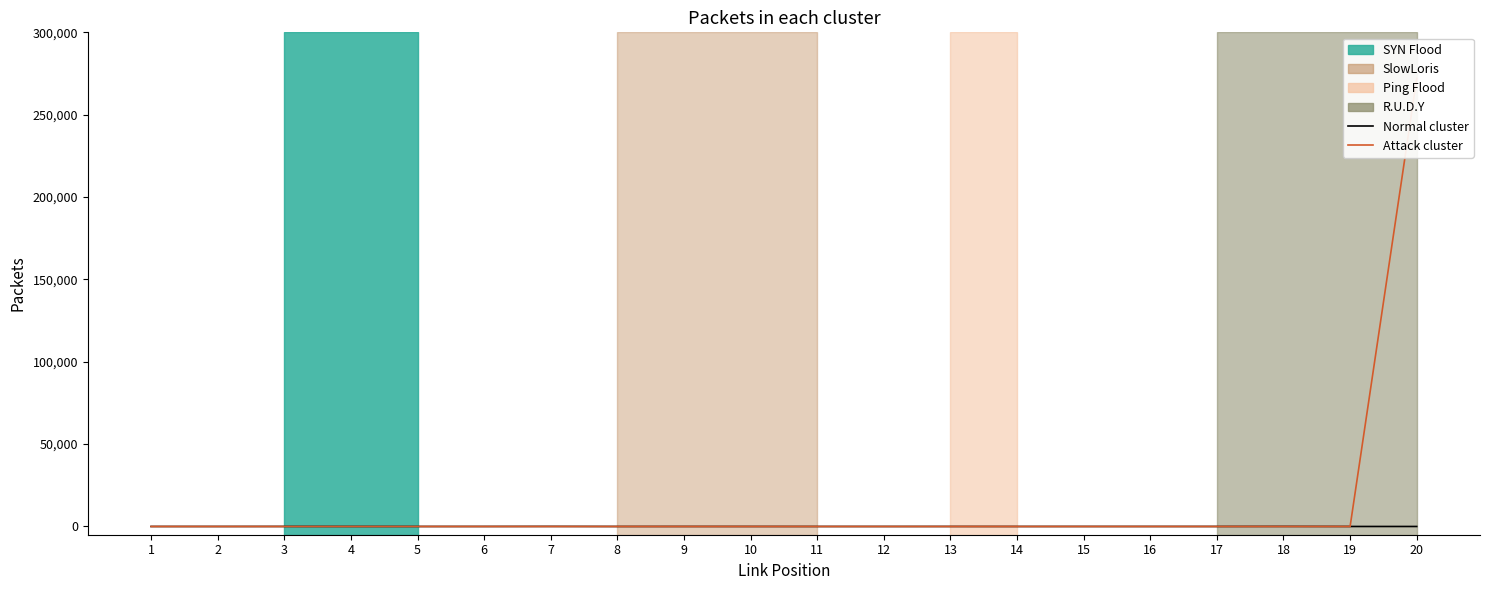

What is the sum of the Normal cluster values at 11 and 18?

39